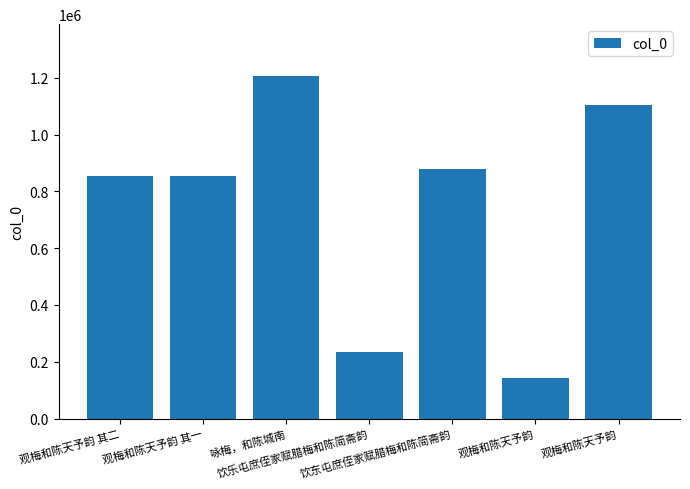

Count the number of data series in this chart.

1